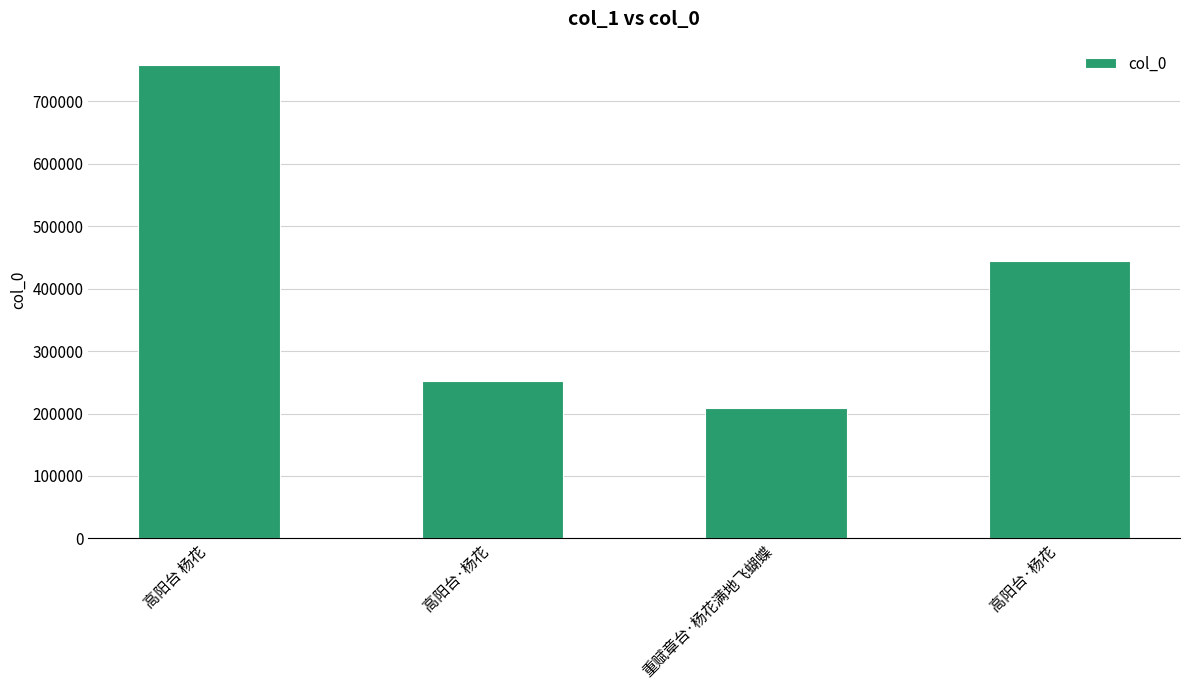

How many bars are there in total?

4